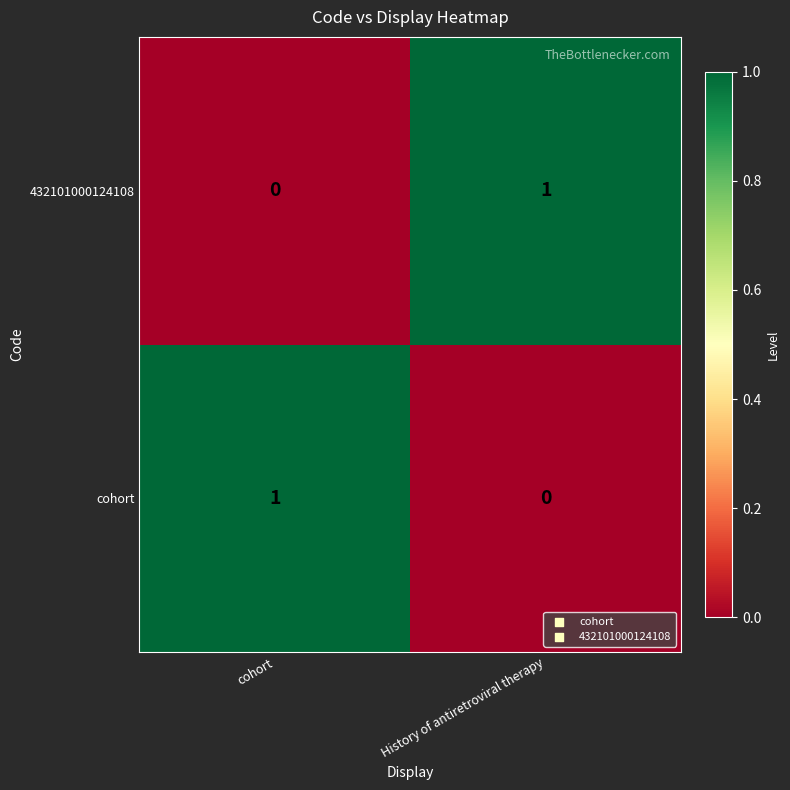

Is it true that cohort equals 1 at cohort?

True